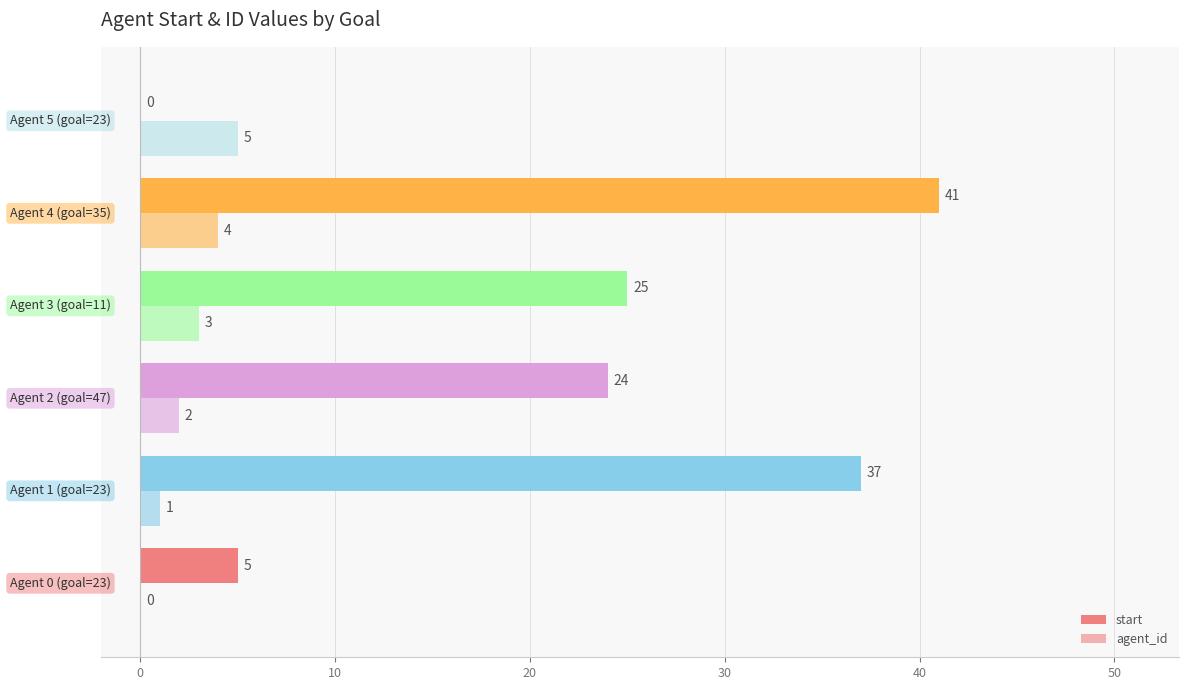

How many values in start are above zero?

5